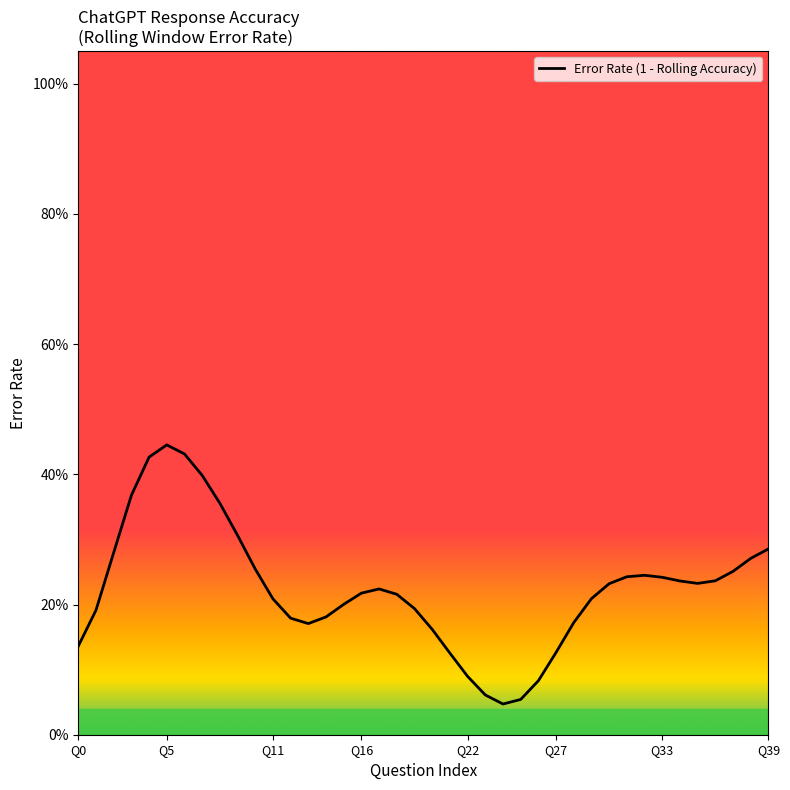

How many values are between 0 and 1?

40